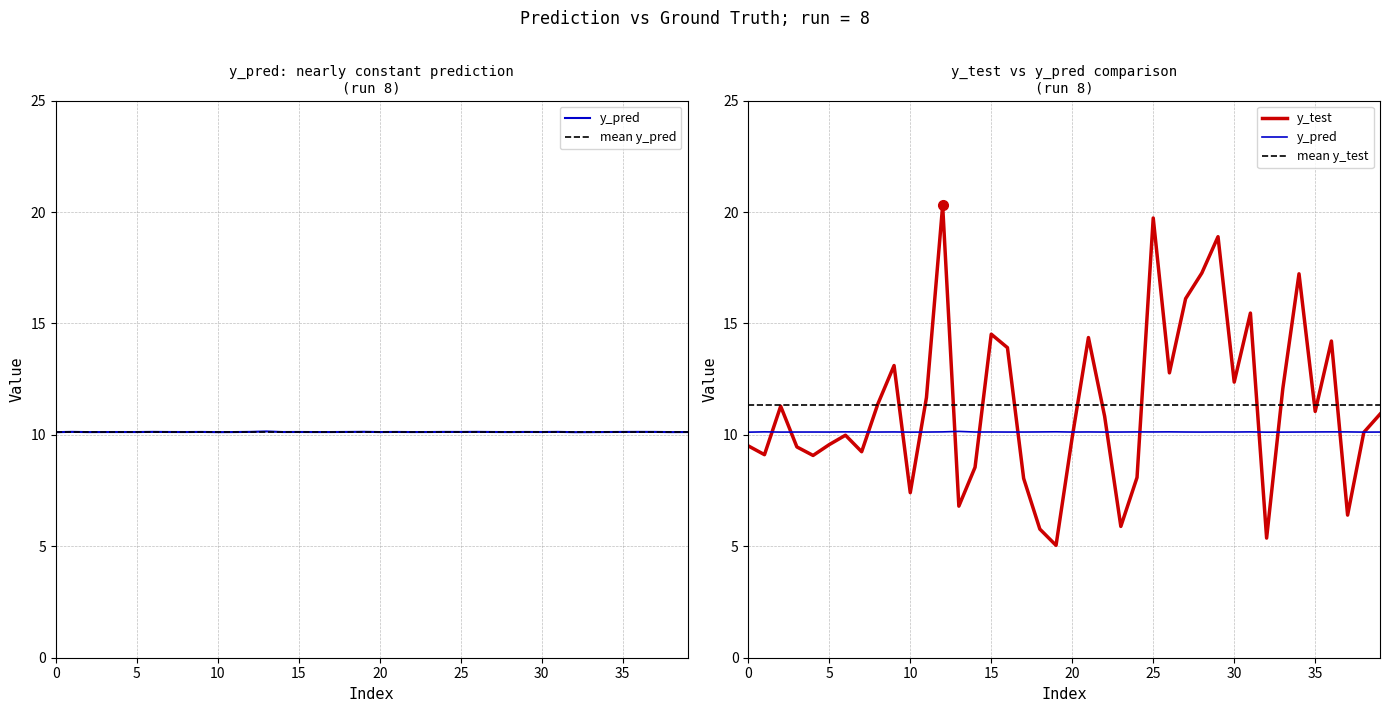

True or false: y_pred has more than 2 points higher than both neighbors.

True